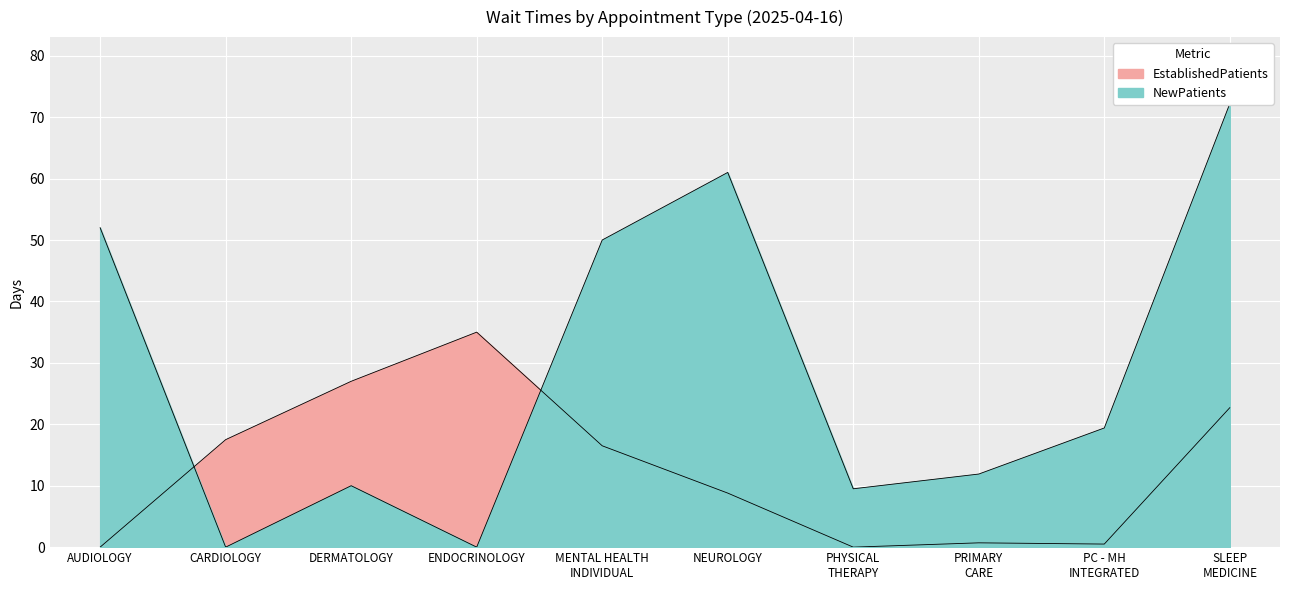

What is the difference between the second highest and minimum values in the EstablishedPatients series?

27.0